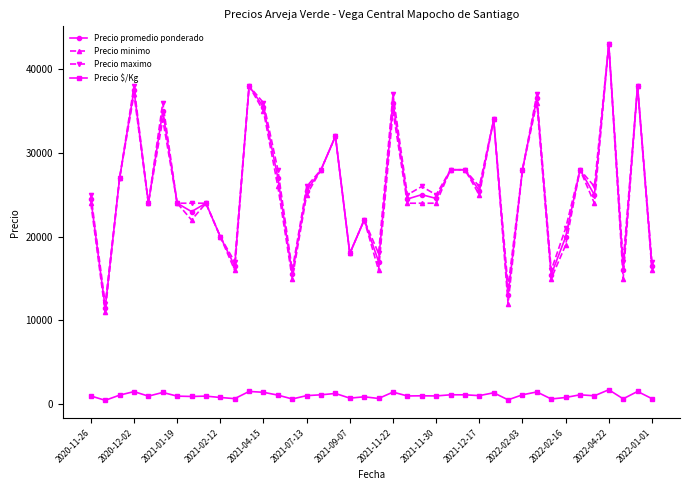

What is the difference between the second highest and minimum values in the Precio $/Kg series?

1060